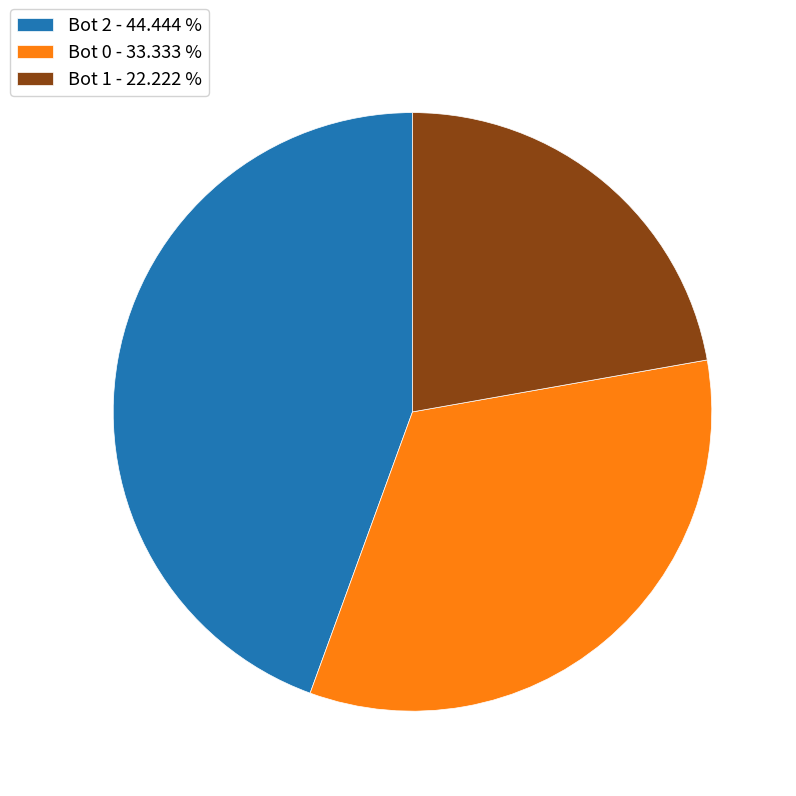

Which category has the biggest portion of the pie?

Bot 2 - 44.444 %